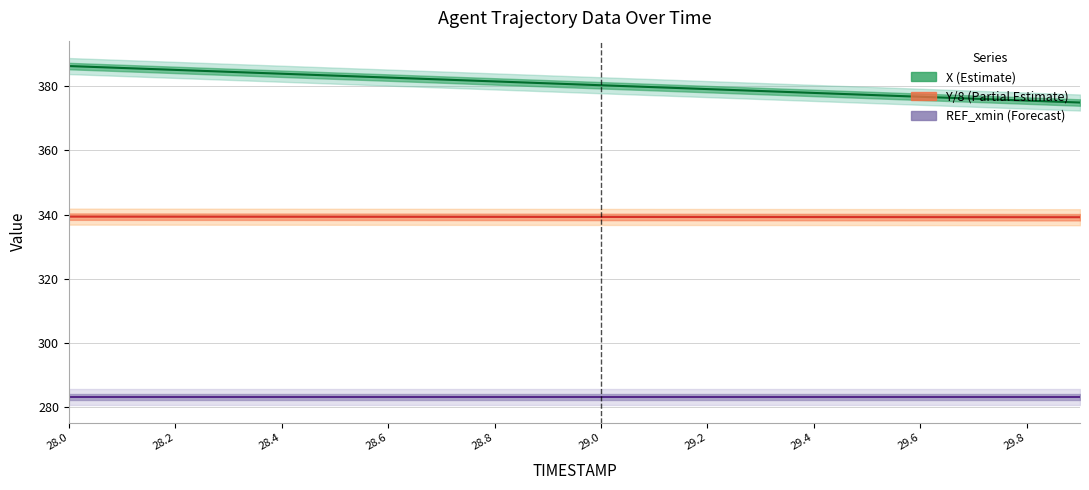

True or false: X (Estimate) and REF_xmin (Forecast) cross at least once.

False